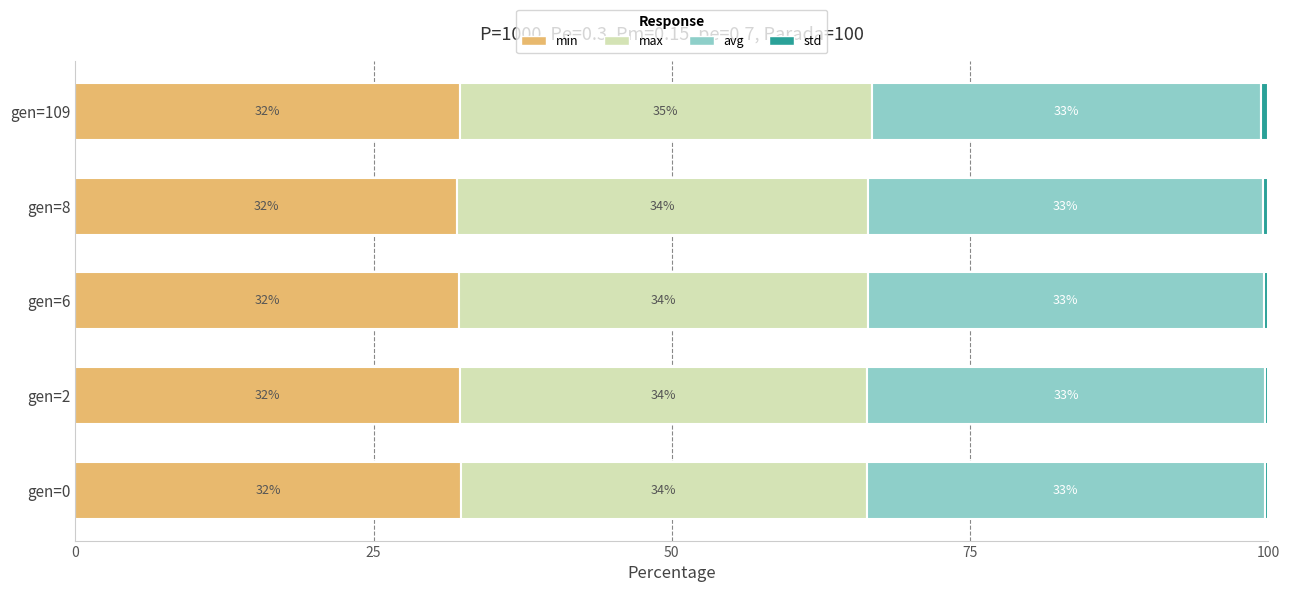

The min series shows 32.2 at gen=2. True or false?

True